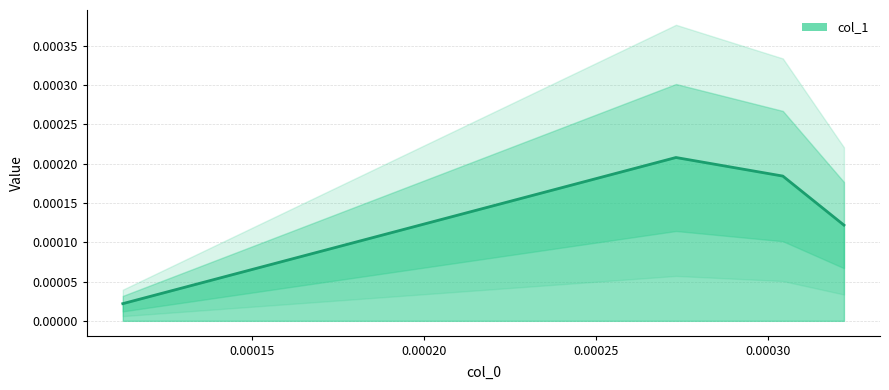

The chart shows a value of 0.0 at 0.0002732276916503906. True or false?

False